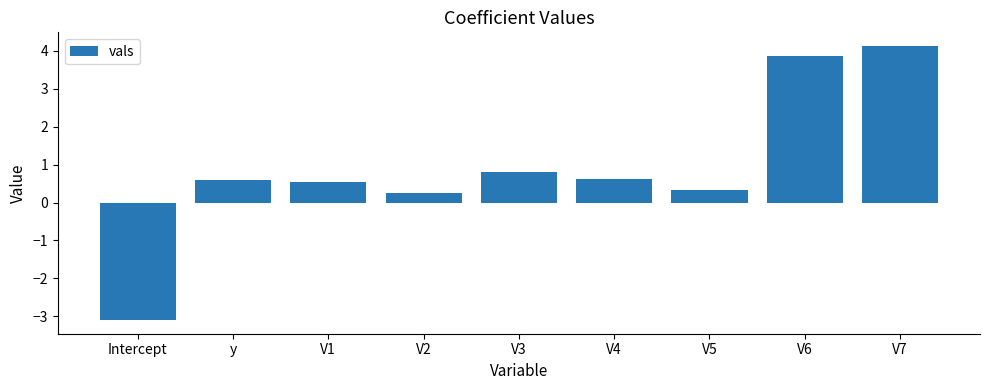

Reading right to left, what are all the values shown in this chart?

V7=4.1	V6=3.9	V5=0.3	V4=0.6	V3=0.8	V2=0.2	V1=0.5	y=0.6	Intercept=-3.1